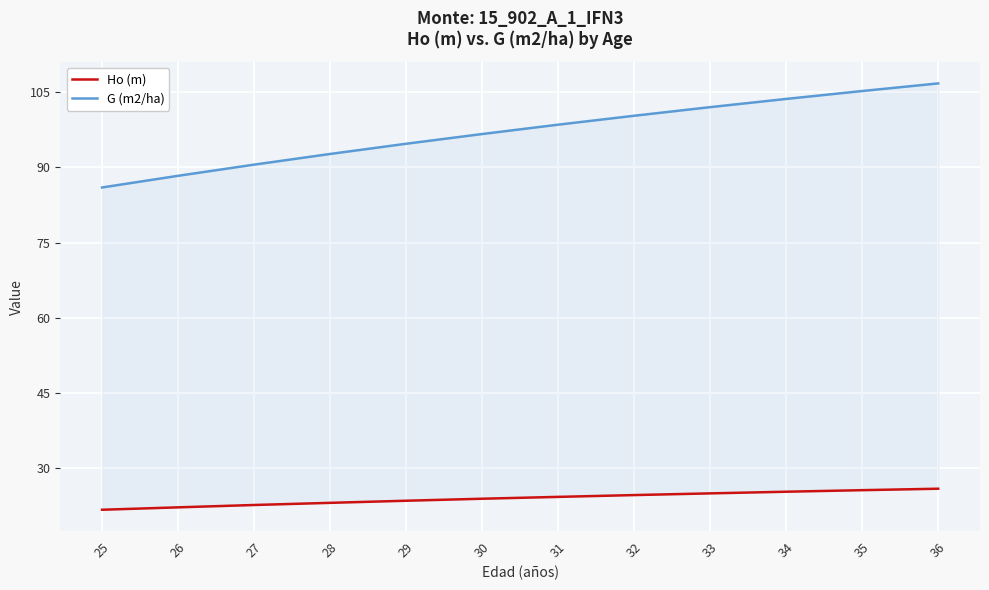

True or false: Ho (m) and G (m2/ha) intersect in this chart.

False